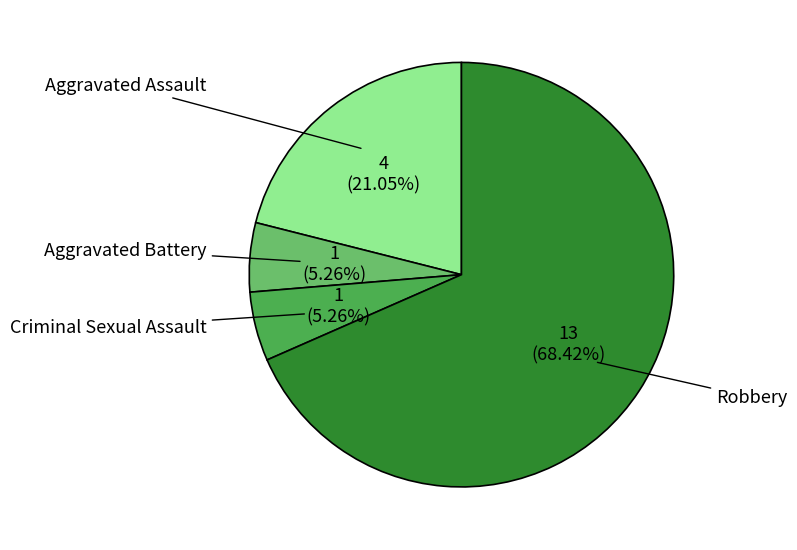

How many slices are in this pie chart?

4